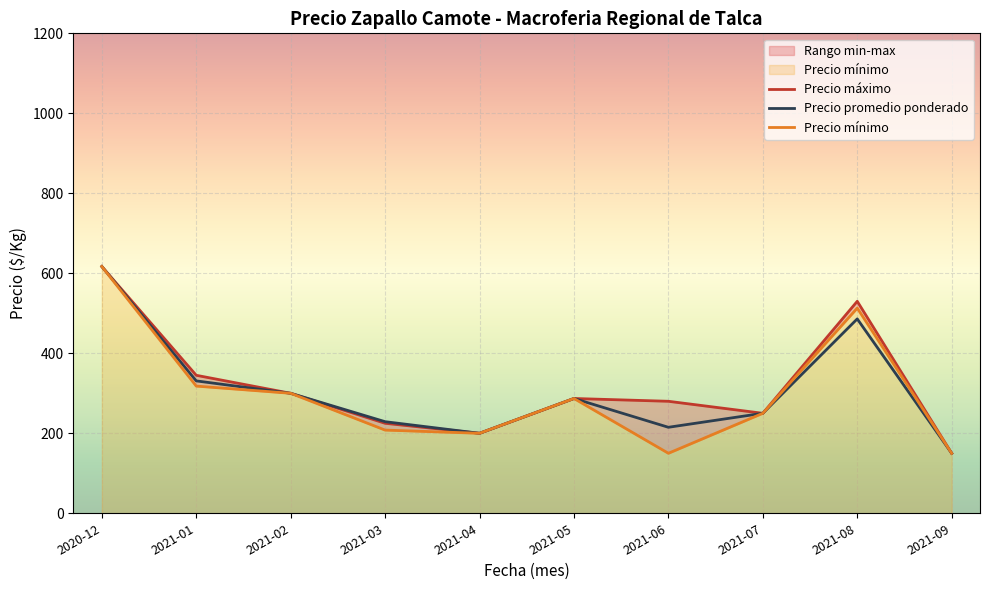

List the labels in order of Precio promedio ponderado value, largest first.

2020-12, 2021-08, 2021-01, 2021-02, 2021-05, 2021-07, 2021-03, 2021-06, 2021-04, 2021-09